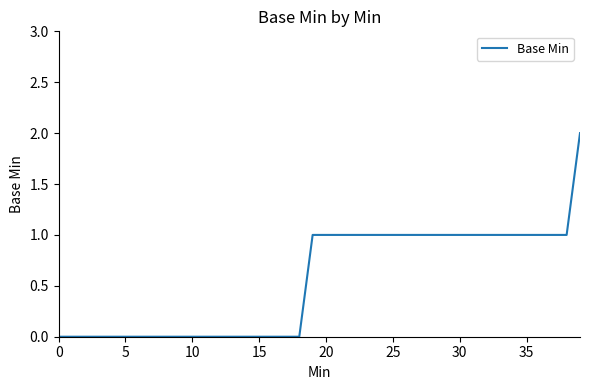

Does the chart display data point markers on the line(s)?

No